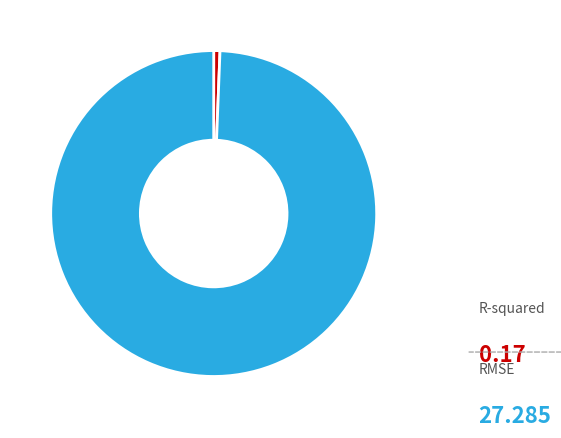

Which category has the smallest portion of the pie?

R-squared